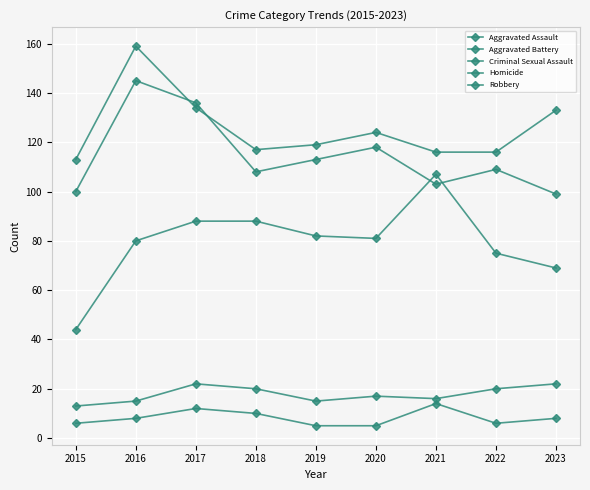

Reading left to right, list all the values displayed in this chart.

Aggravated Assault: 2015=44	2016=80	2017=88	2018=88	2019=82	2020=81	2021=107	2022=75	2023=69
Aggravated Battery: 2015=113	2016=159	2017=134	2018=117	2019=119	2020=124	2021=116	2022=116	2023=133
Criminal Sexual Assault: 2015=13	2016=15	2017=22	2018=20	2019=15	2020=17	2021=16	2022=20	2023=22
Homicide: 2015=6	2016=8	2017=12	2018=10	2019=5	2020=5	2021=14	2022=6	2023=8
Robbery: 2015=100	2016=145	2017=136	2018=108	2019=113	2020=118	2021=103	2022=109	2023=99